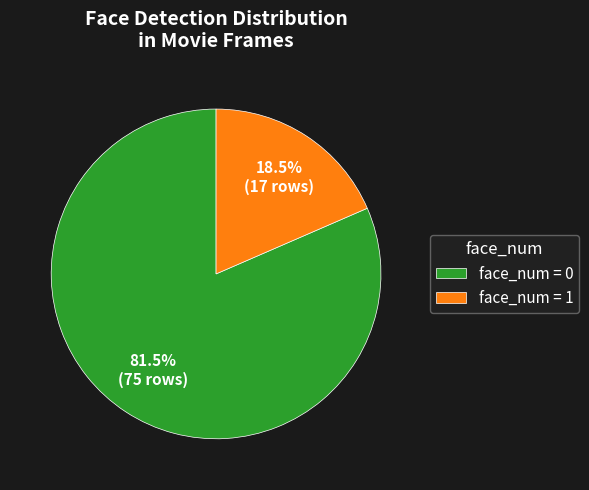

What is the total percentage of face_num = 0 and face_num = 1?

100.0%